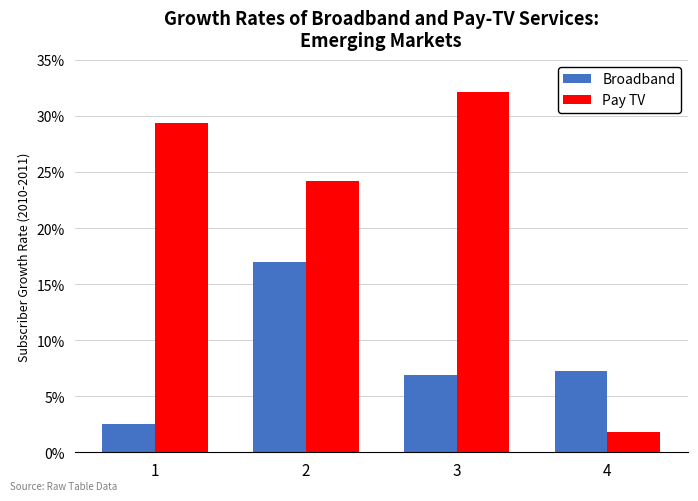

Where is Pay TV nearest to the value 16?

2